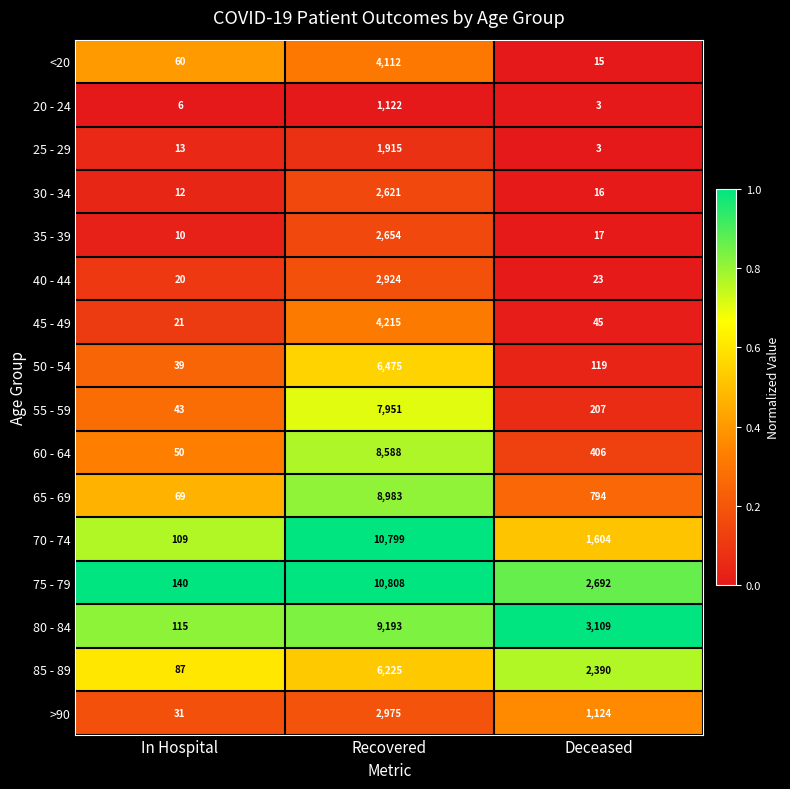

The 60 - 64 series shows 668 at Deceased. True or false?

False